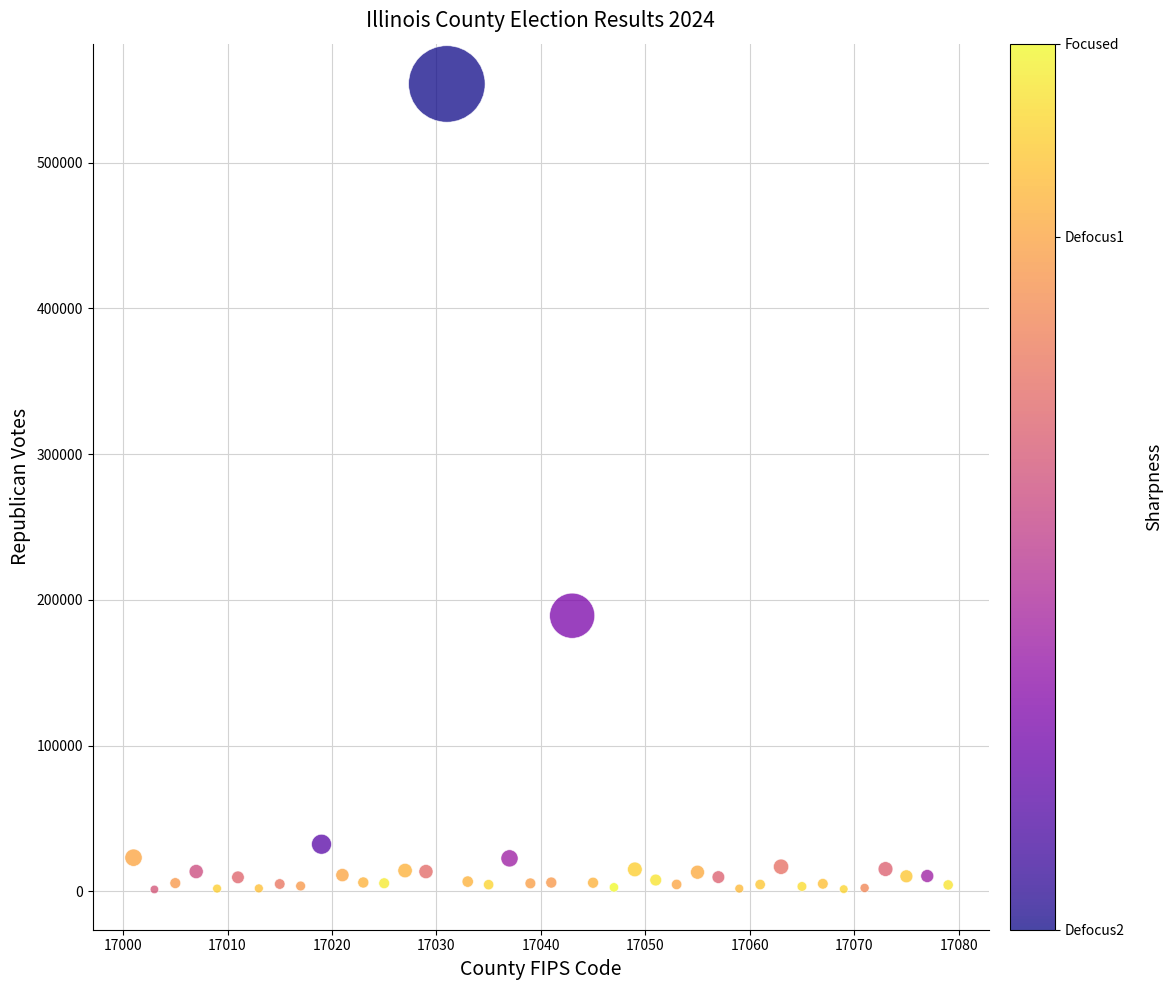

What Y value in the scatter plot is closest to 277679?

189159